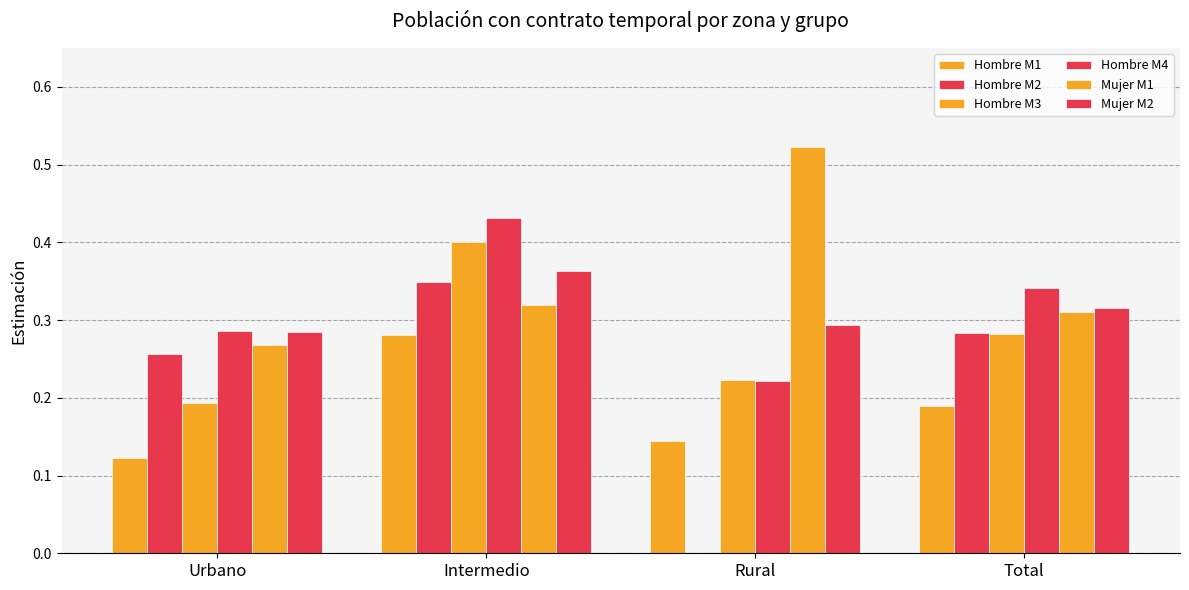

The Mujer series shows 0.5 at Total. True or false?

False